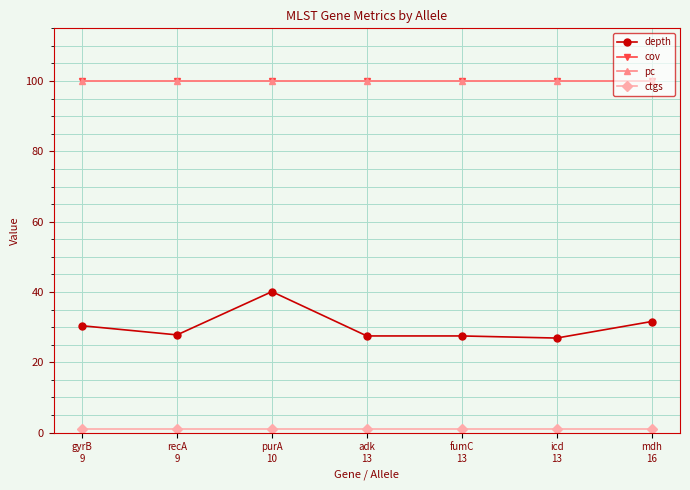

Is this an area chart (filled region under the line)?

No